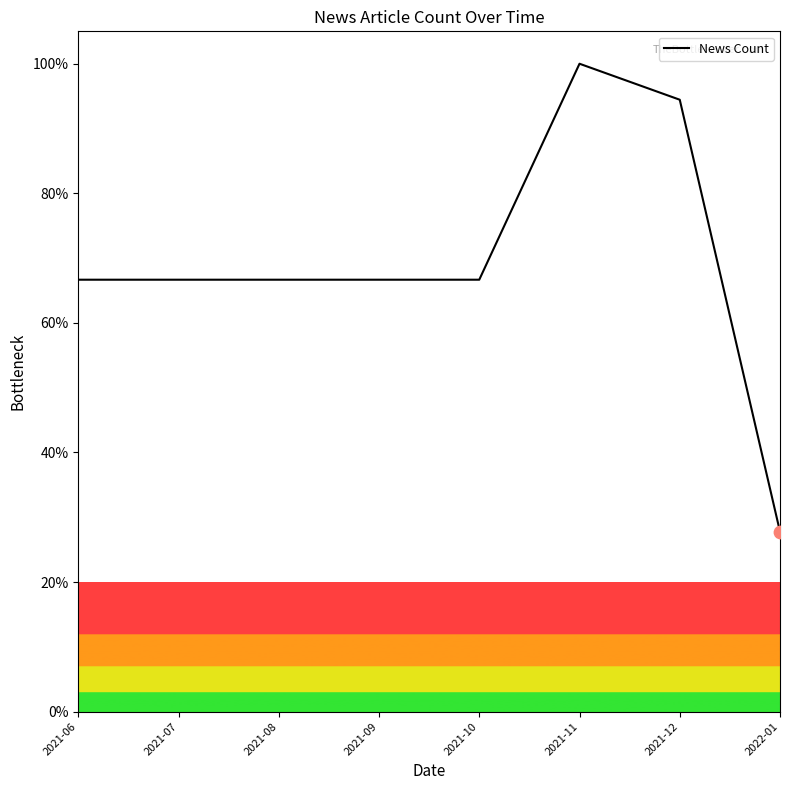

What is the change in value from 2021-08 to 2021-12?

+27.8